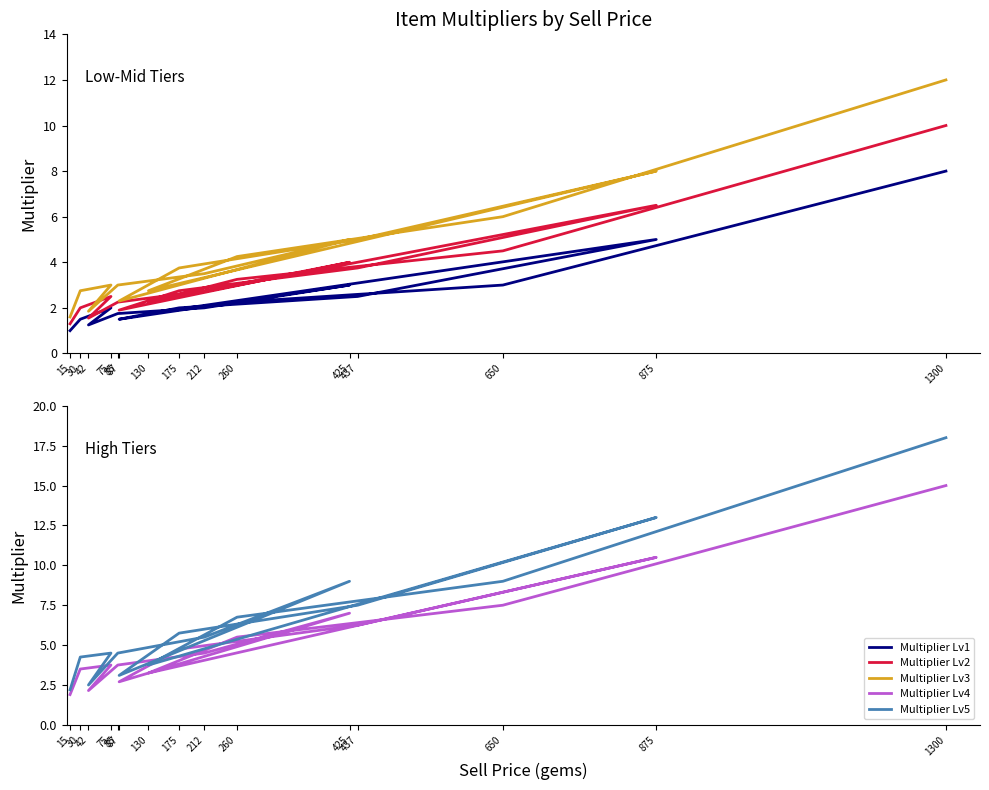

At how many categories does at least one series exceed 12?

2